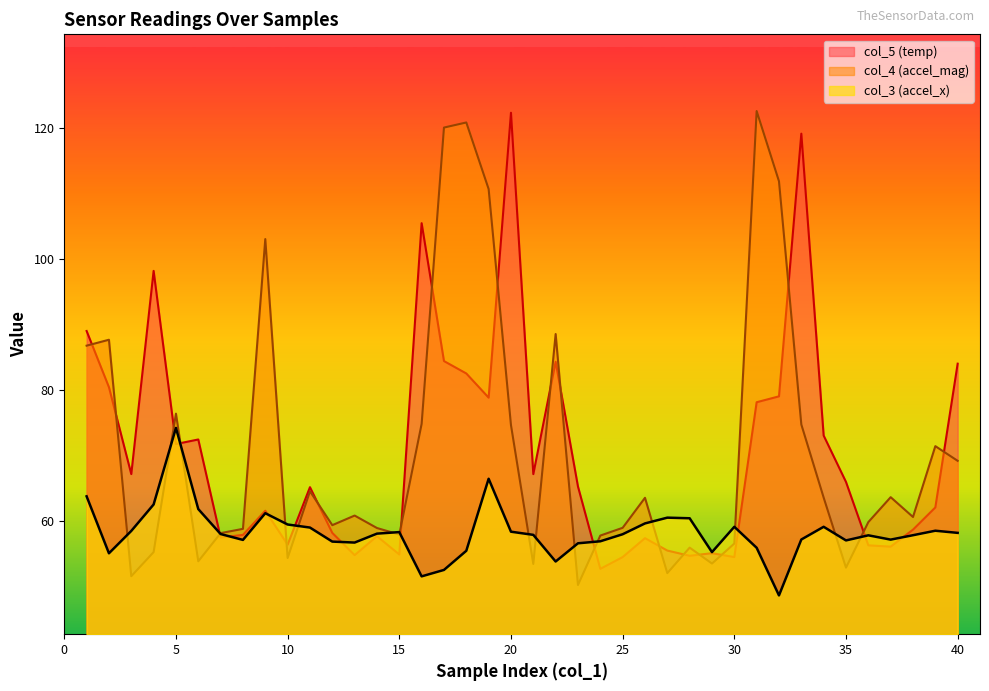

Rank the series by their maximum value, from lowest to highest.

col_3, col_5, col_4